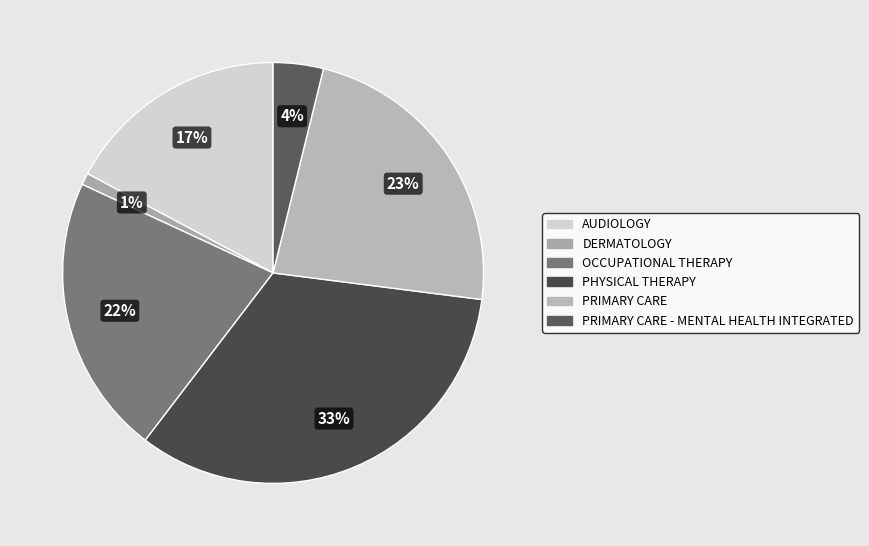

Is it true that PHYSICAL THERAPY is 33% of the pie?

True